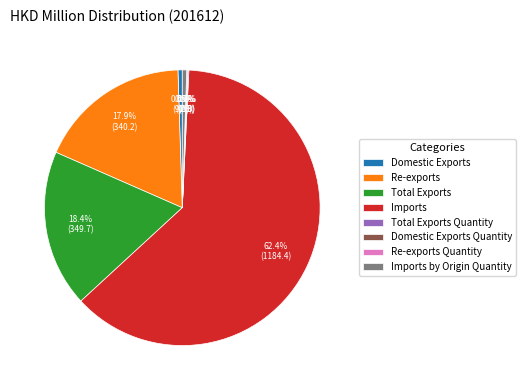

Is it true that Total Exports is 25% of the pie?

False